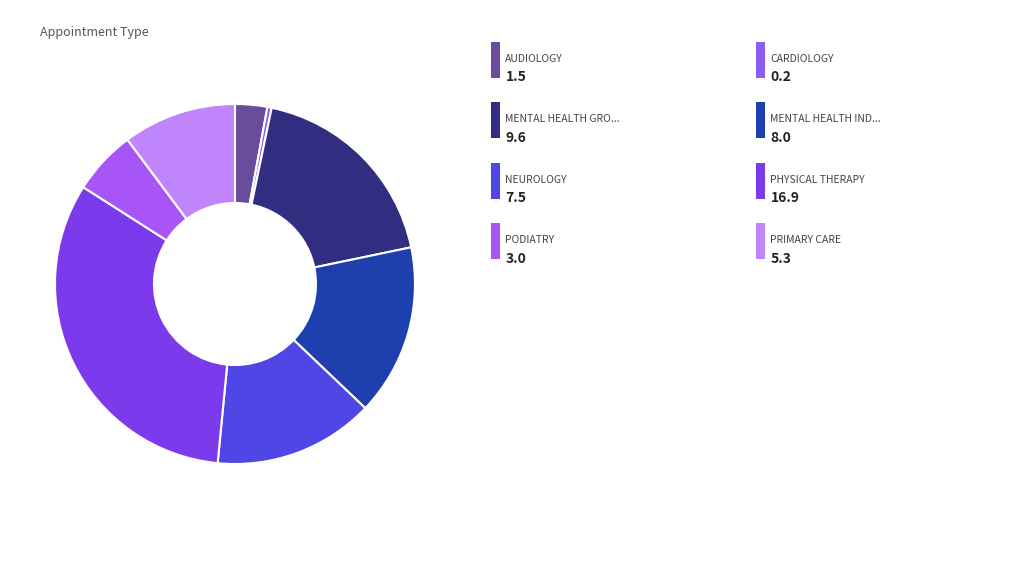

What is the largest slice in the pie chart?

PHYSICAL THERAPY